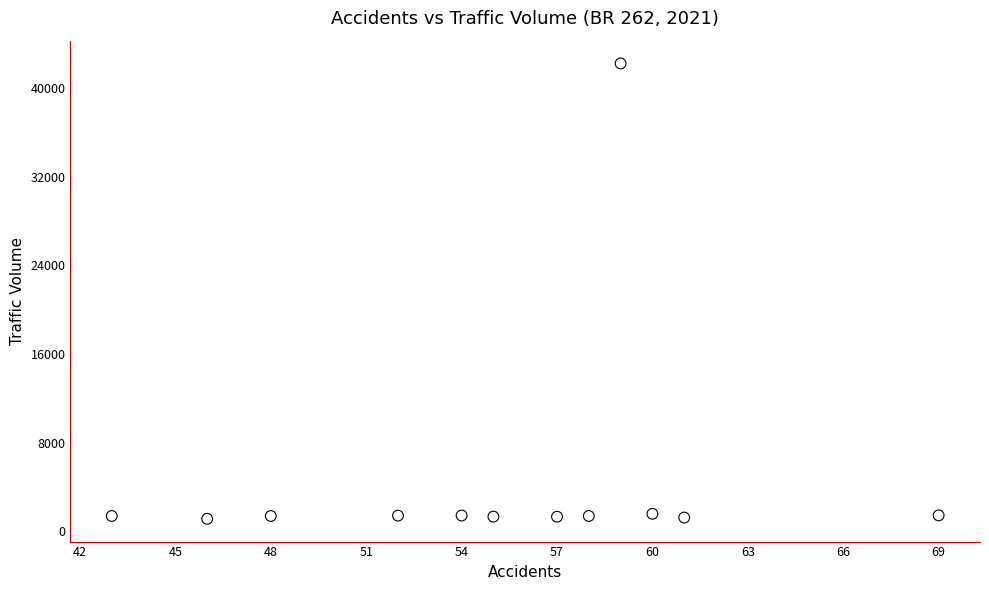

What is the average X value?

55